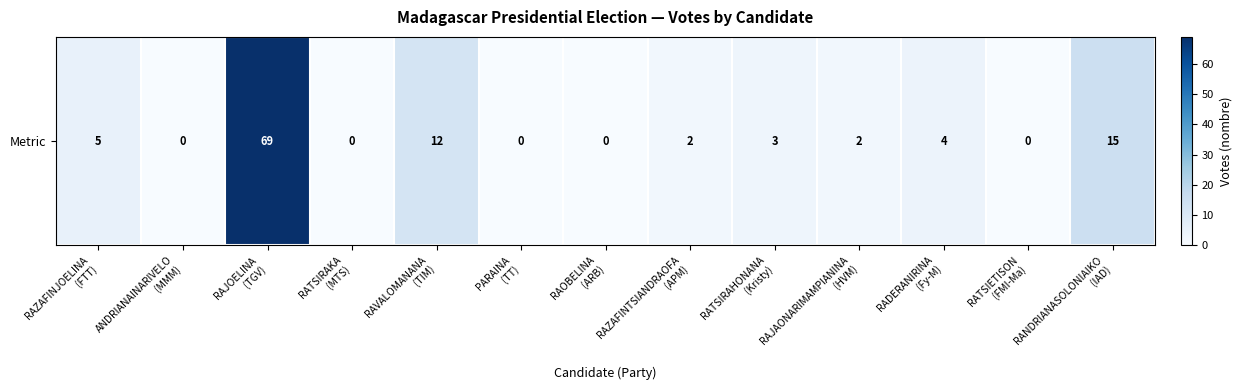

Is it true that the value at RAVALOMANANA
(TIM) is 12?

True